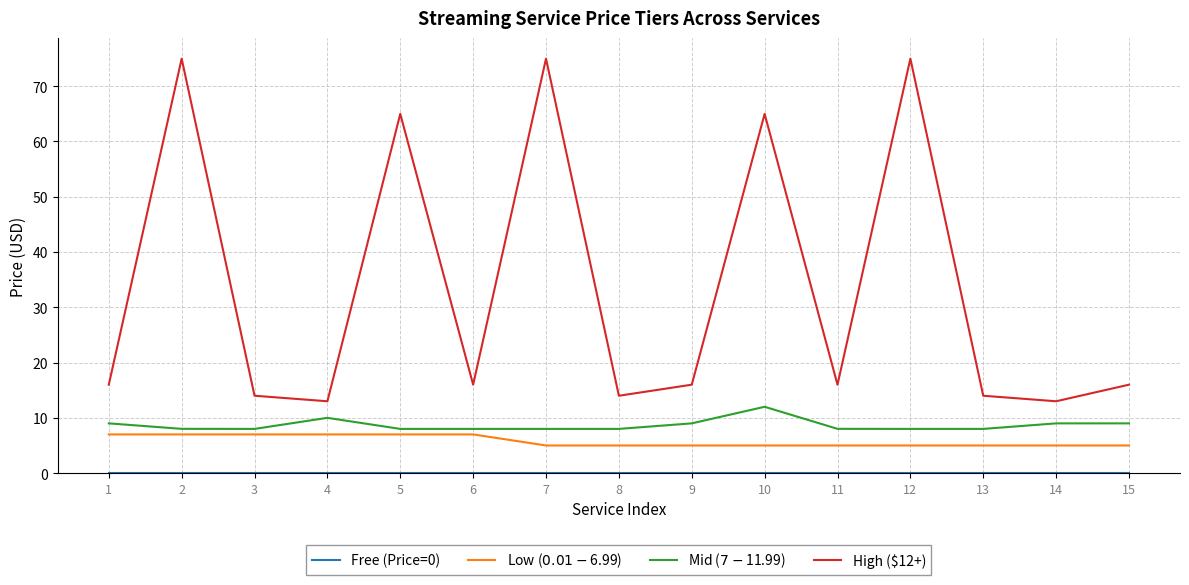

How many lines are shown in the chart?

4